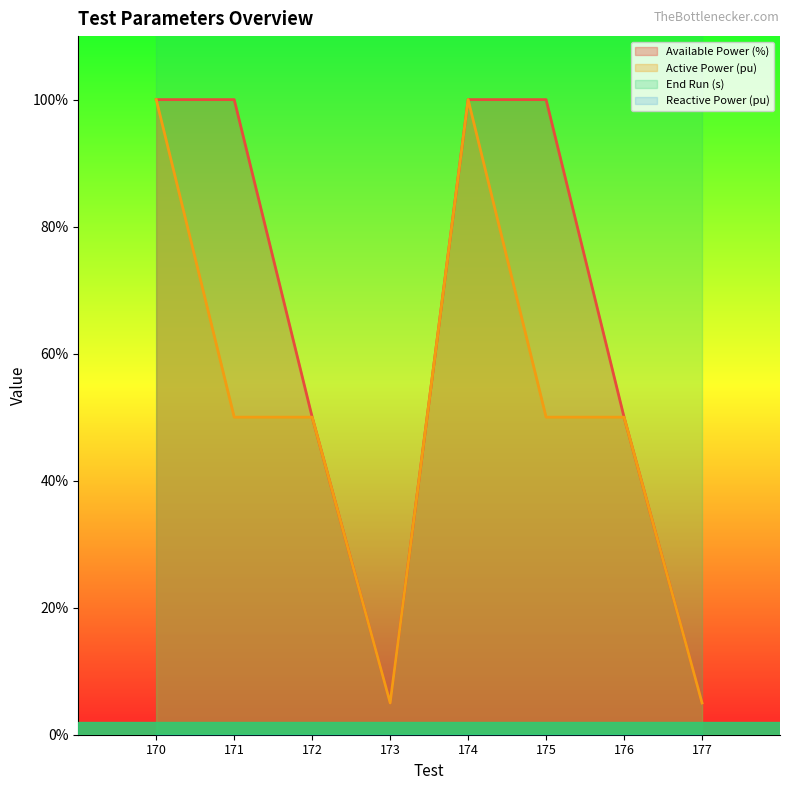

Where is Active Power (pu) nearest to the value 0?

173